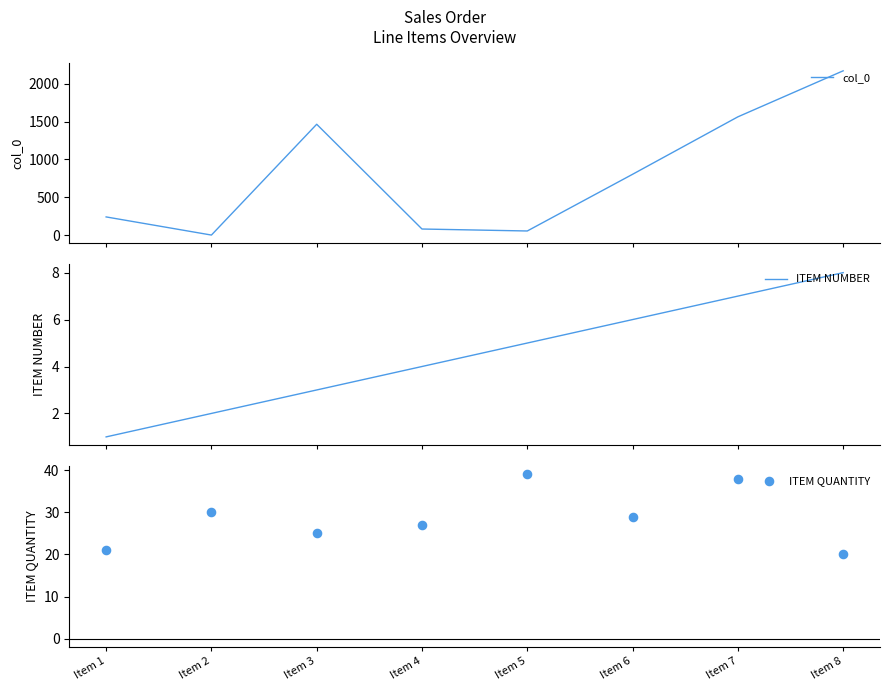

Which series contains the highest Y value?

col_0